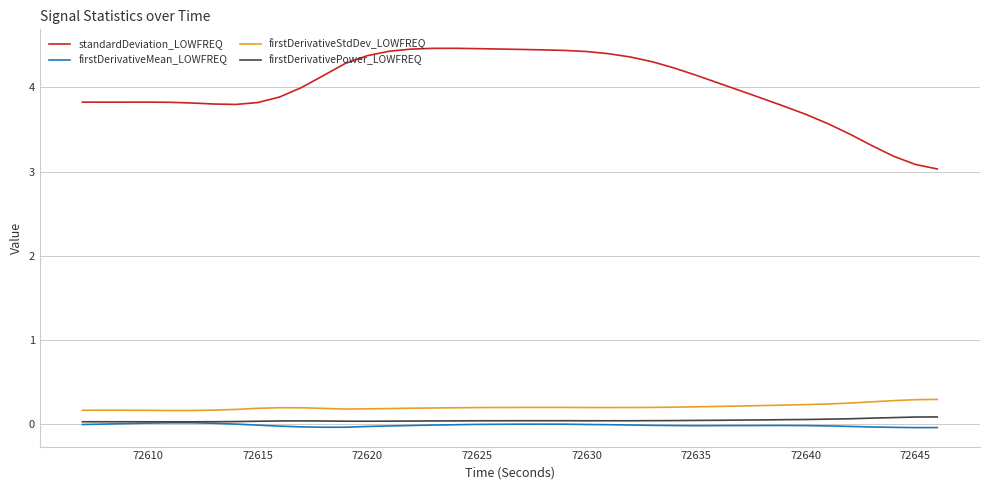

True or false: firstDerivativeMean_LOWFREQ and firstDerivativeStdDev_LOWFREQ cross at least once.

False